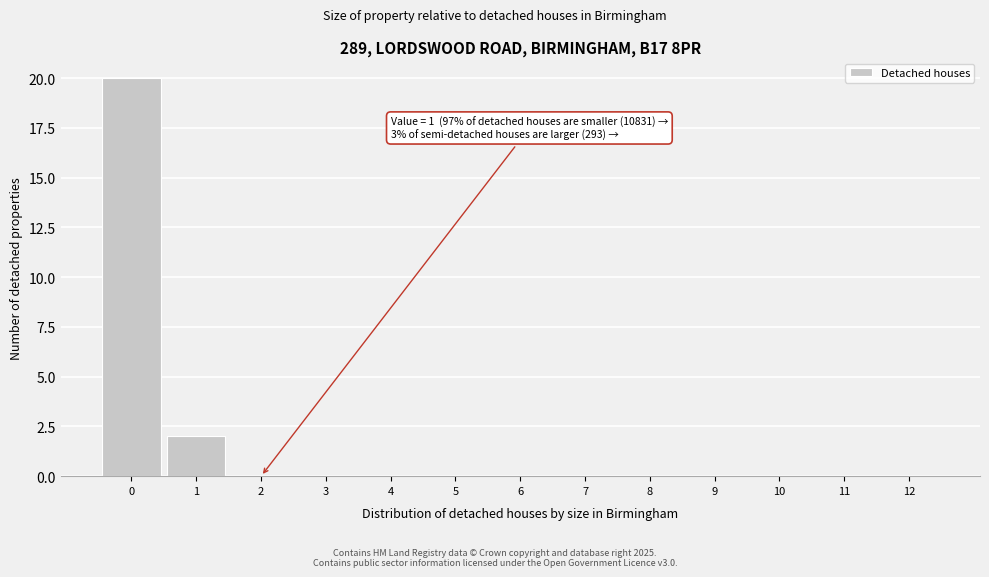

Reading left to right, transcribe all the data shown in this chart.

0=20	1=2	2=0	3=0	4=0	5=0	6=0	7=0	8=0	9=0	10=0	11=0	12=0